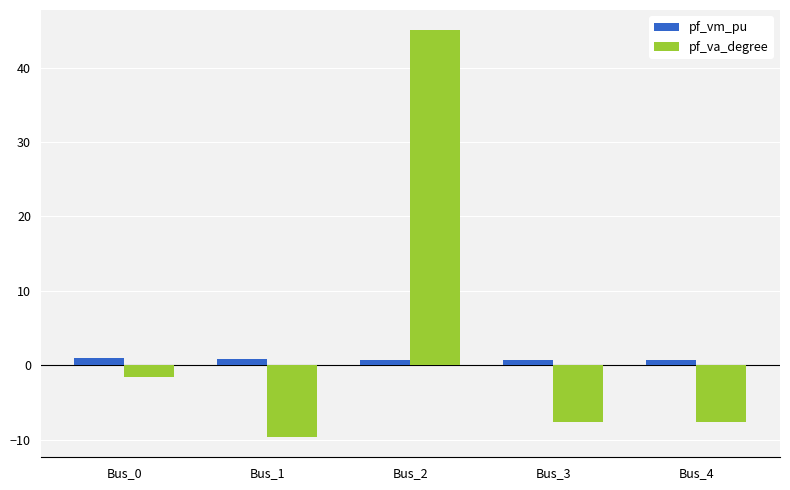

What is the difference between the second highest and second lowest values in the pf_va_degree series?

6.1